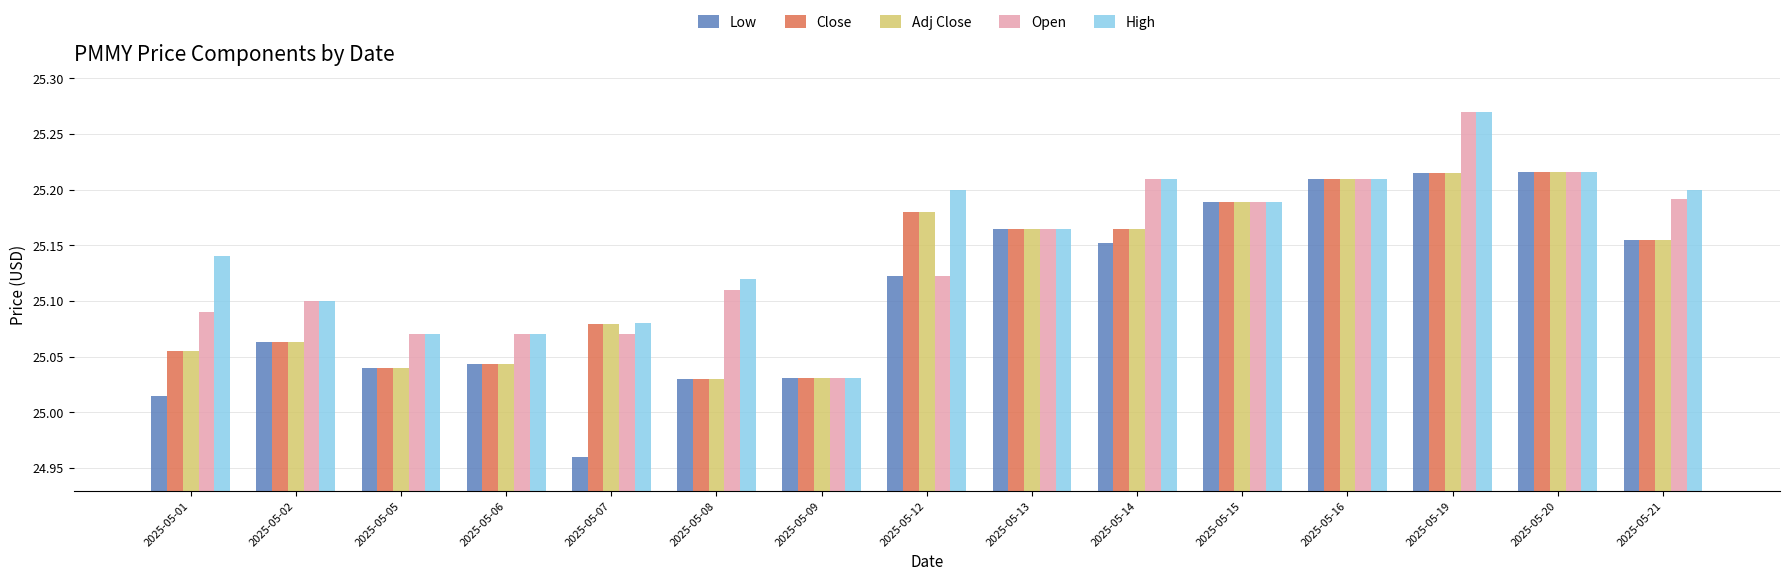

Which label corresponds to the largest value in the chart?

2025-05-19